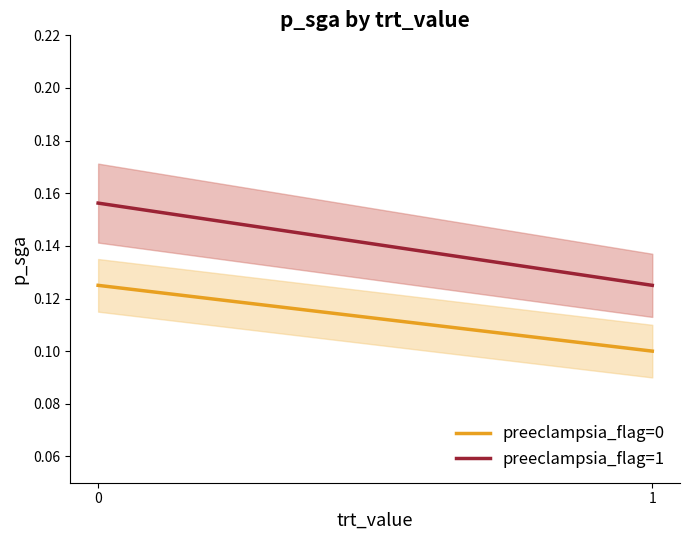

Reading left to right, transcribe all the data shown in this chart.

preeclampsia_flag=0: 0=0.1	1=0.1
preeclampsia_flag=1: 0=0.2	1=0.1